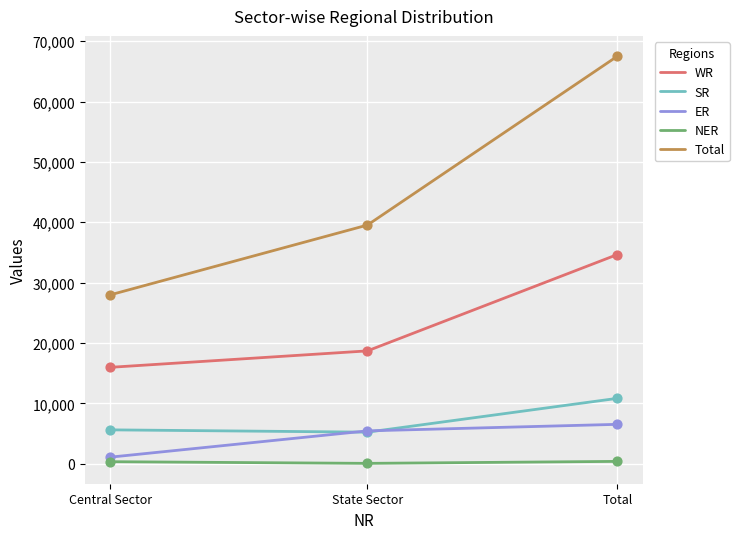

Between State Sector and Total, which series saw the biggest shift?

Total